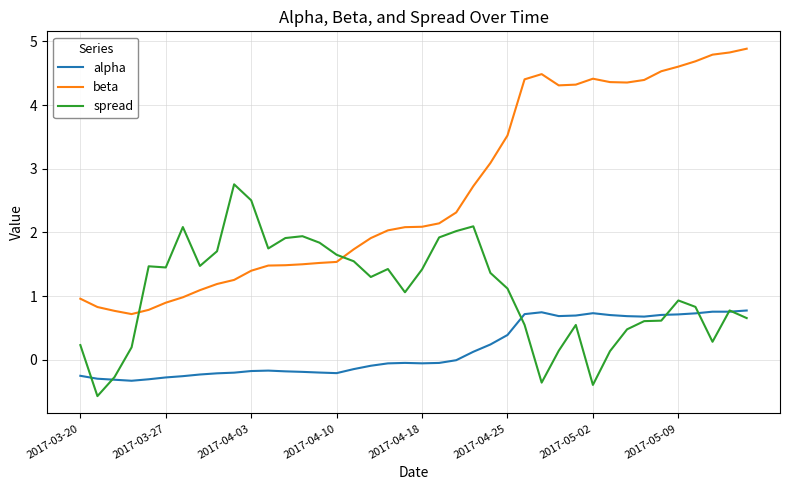

Which series ends up on top after the final intersection of spread and beta?

beta